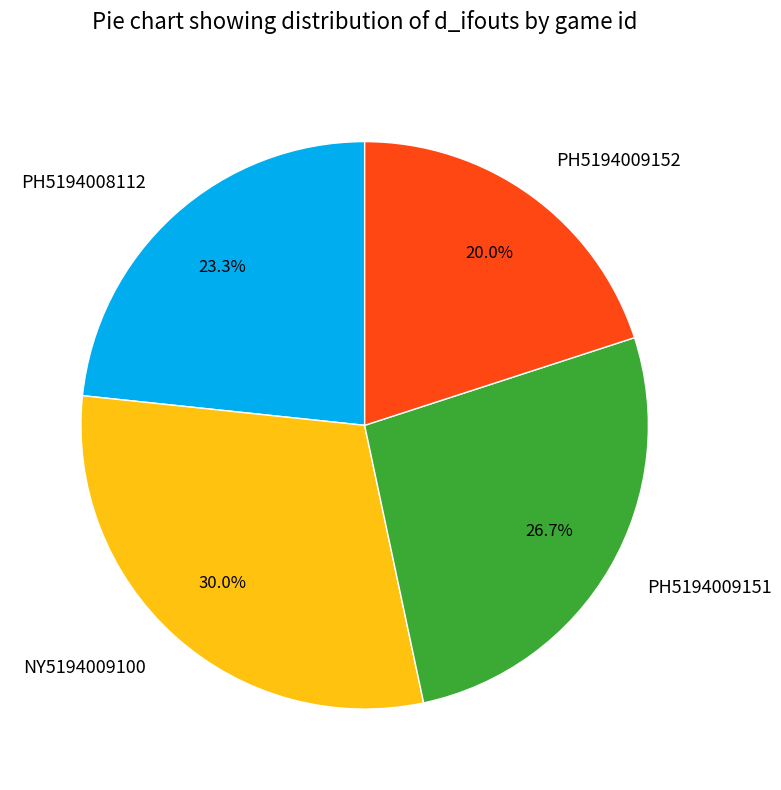

Is there any slice that represents more than half of the pie?

No